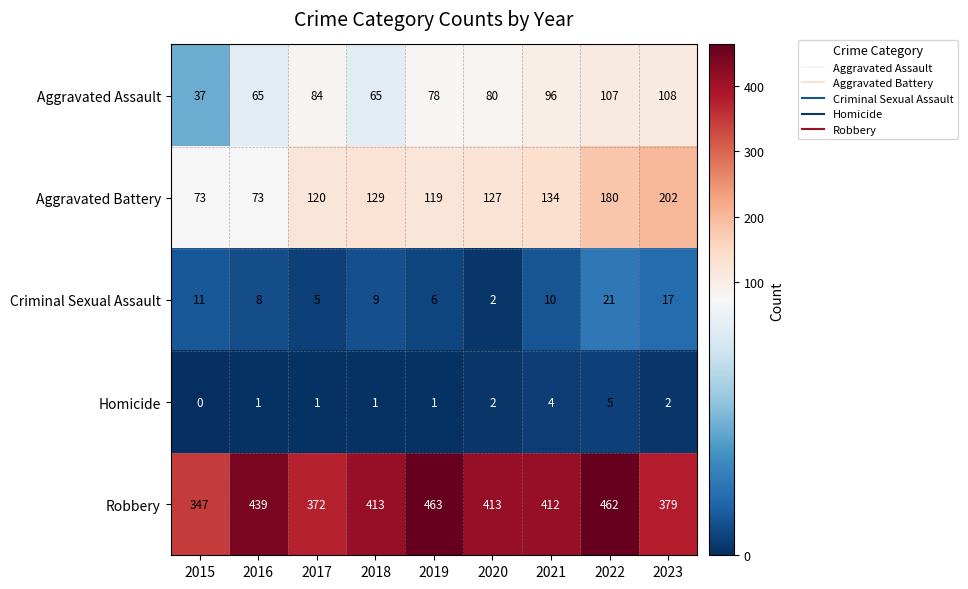

True or false: Homicide has a value of 2 at 2023.

True